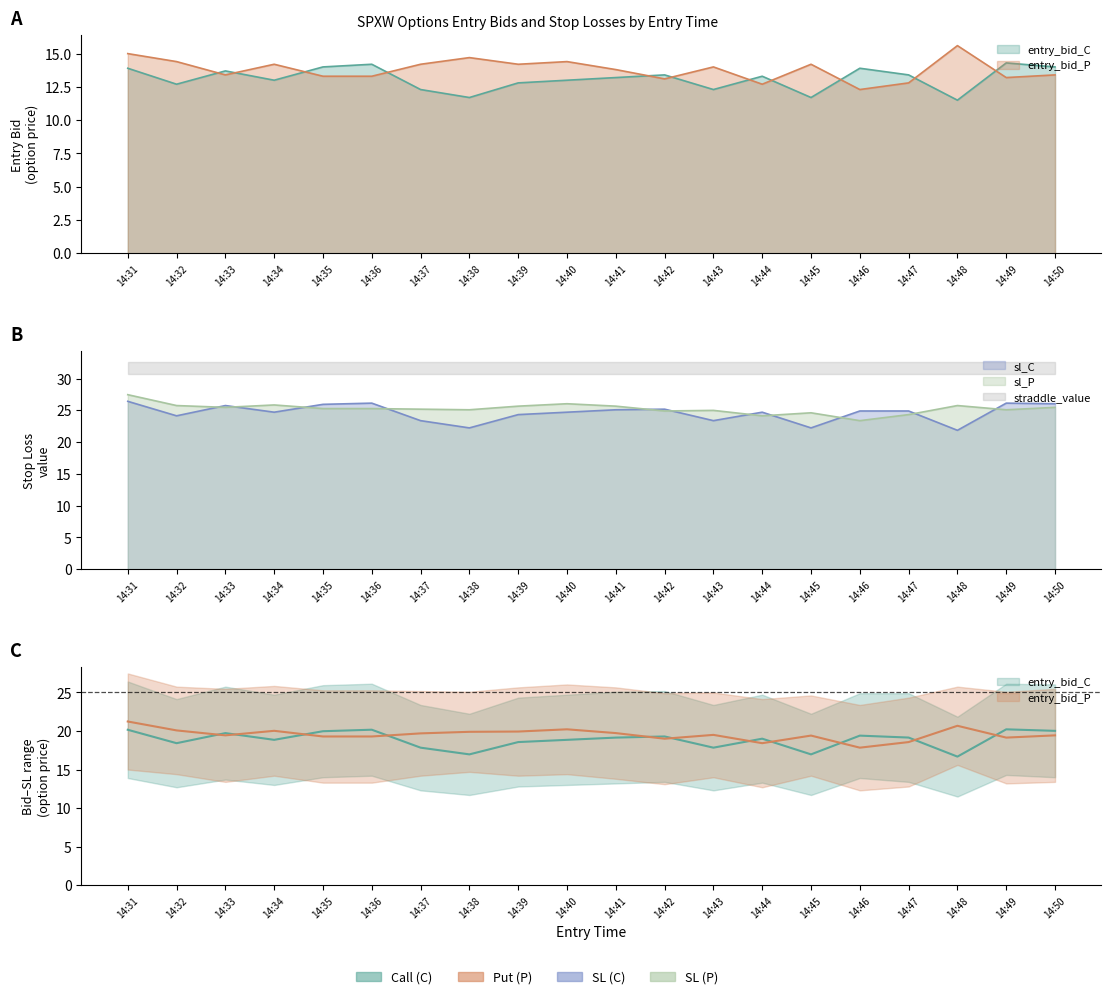

At how many categories does at least one series exceed 24?

20